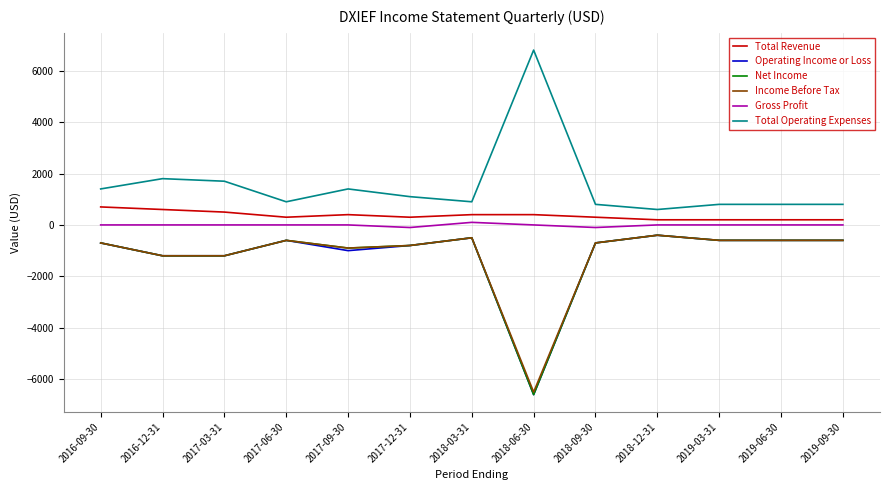

What is the greatest value displayed?

6800